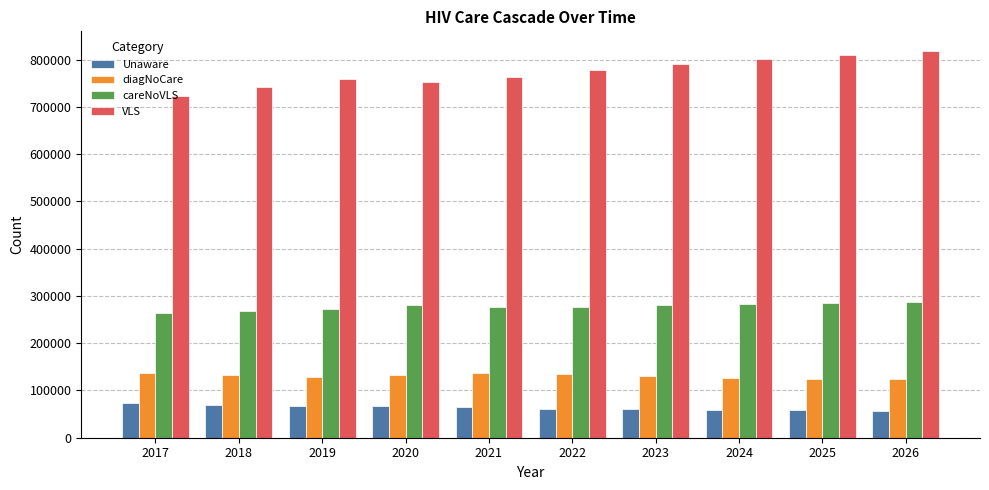

How many distinct data groups are displayed?

4